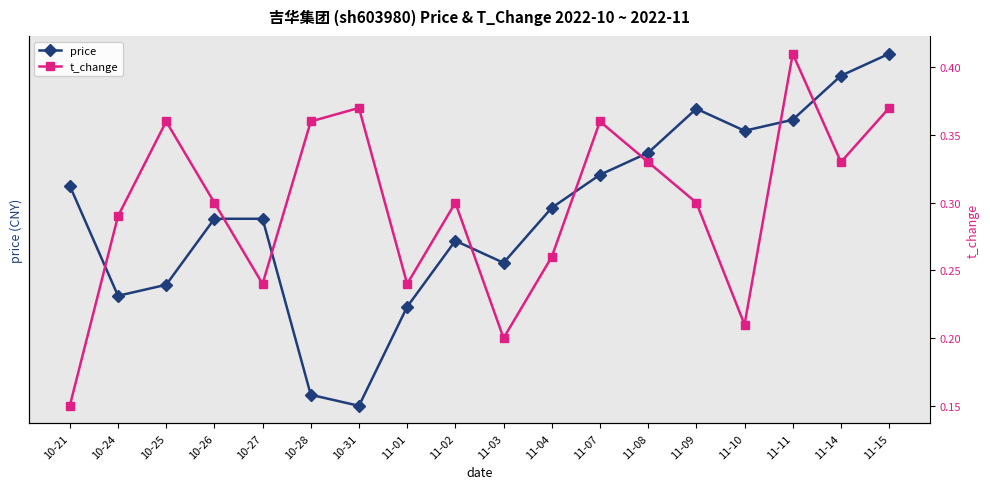

How many price values are between 4 and 5?

18